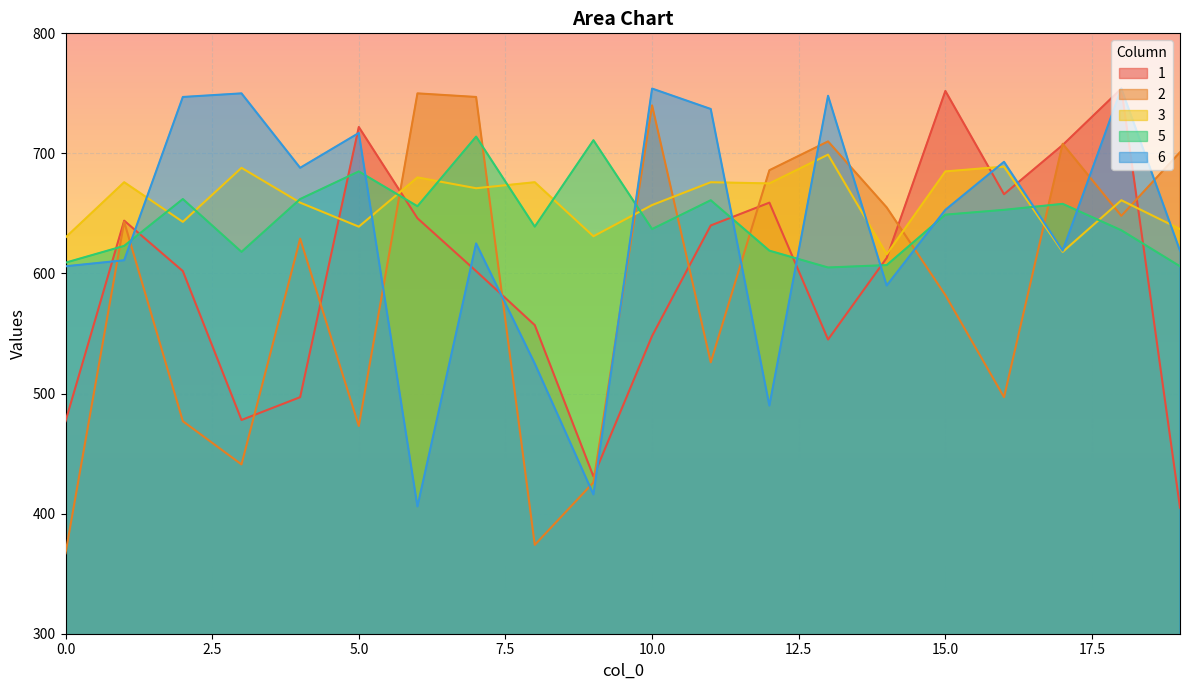

Does the chart display data point markers on the line(s)?

No